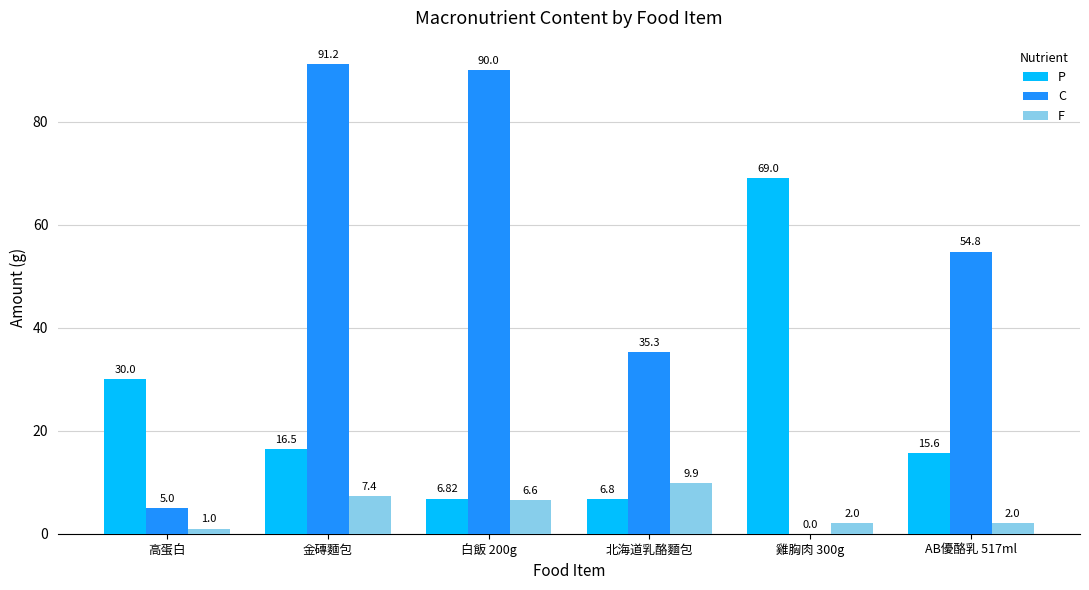

What is the maximum value shown in the chart?

91.2